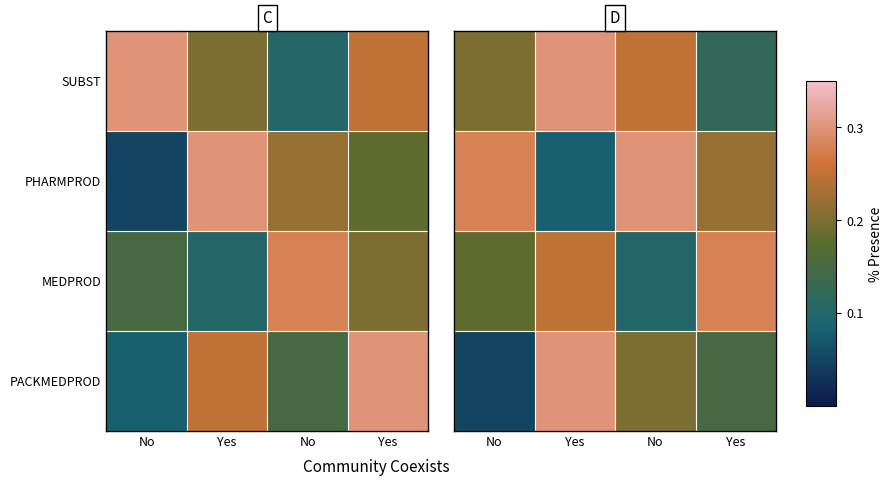

What is the difference between the highest and lowest values at No?

0.2